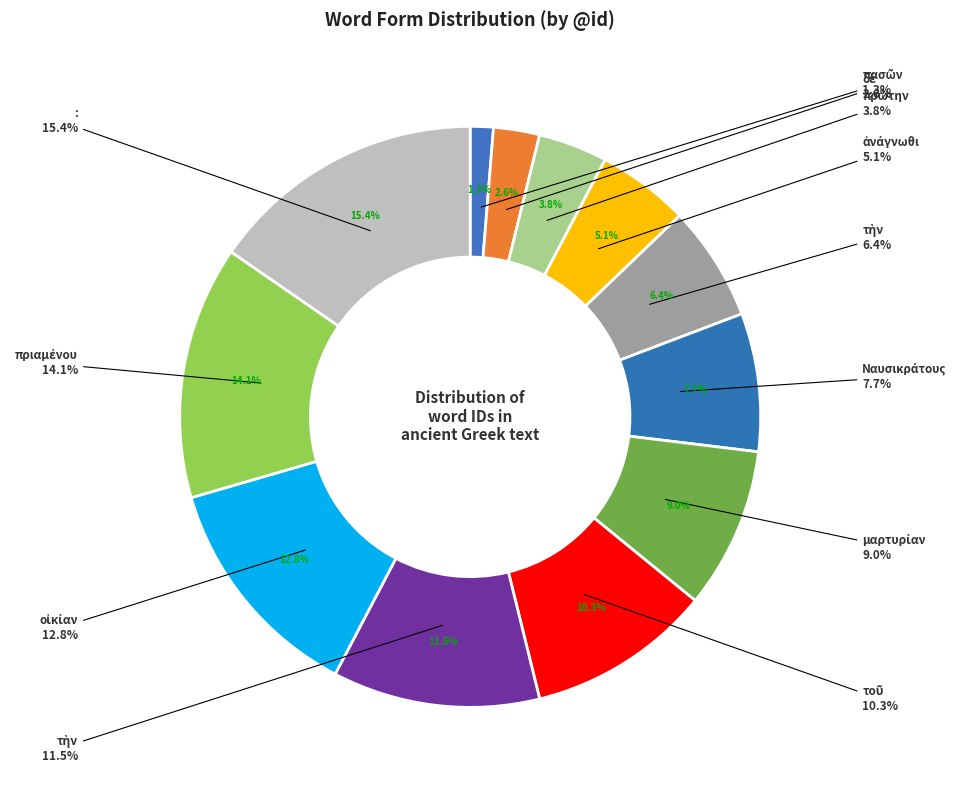

Is there a majority slice in this chart?

No